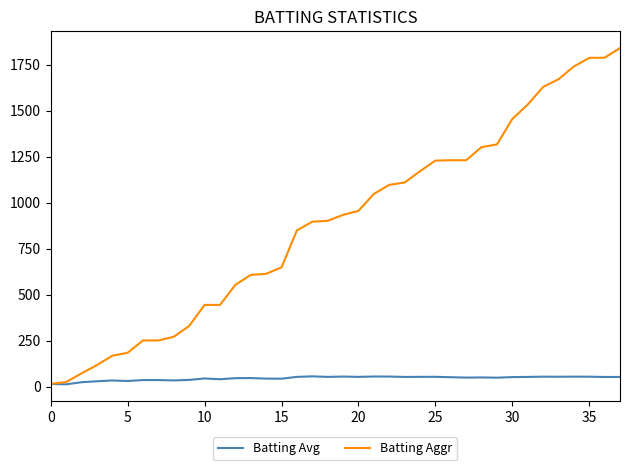

Rank the series by their average value, from lowest to highest.

Batting Avg, Batting Aggr